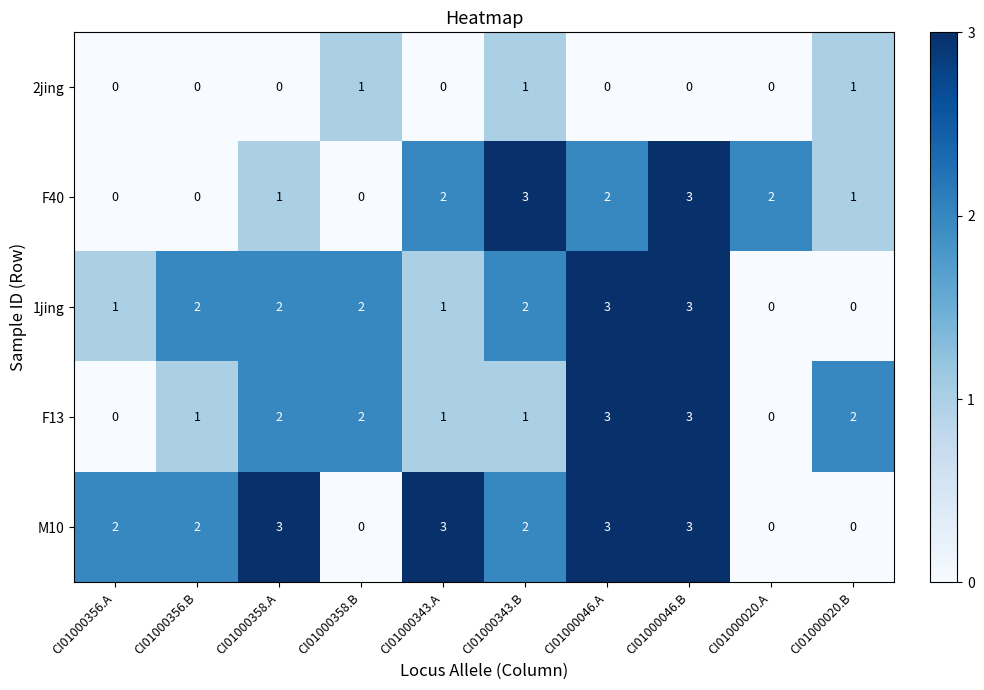

What is the difference between the maximum and second lowest values in the M10 series?

3